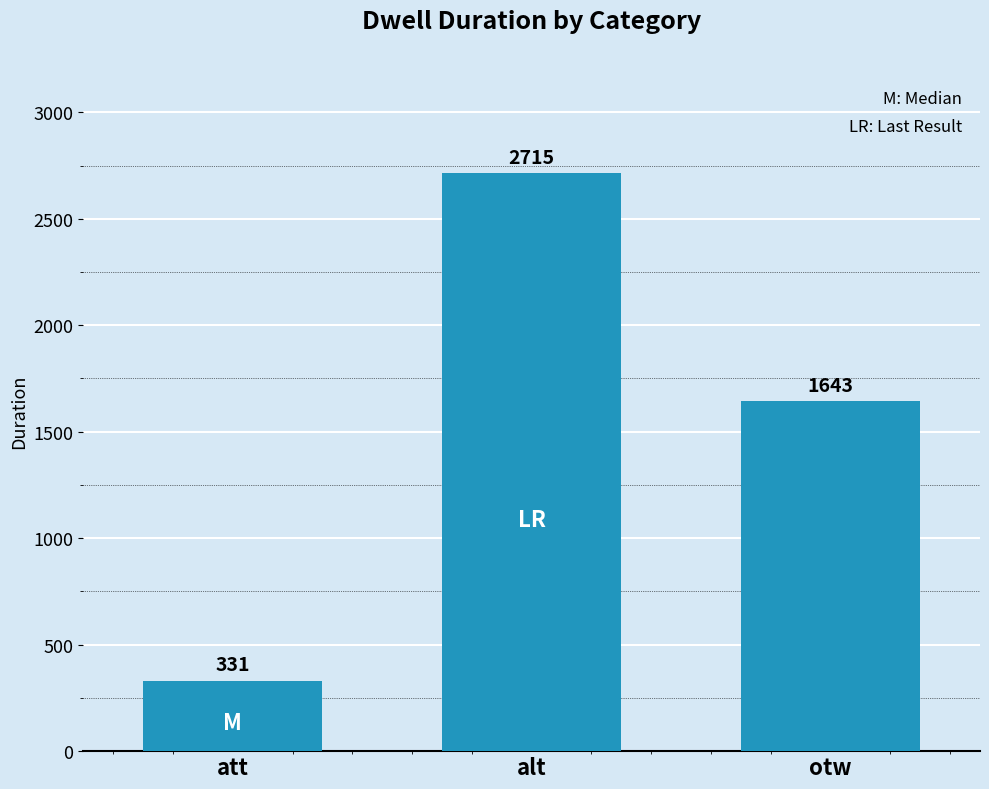

What is the label of the 2nd bar from the right?

alt